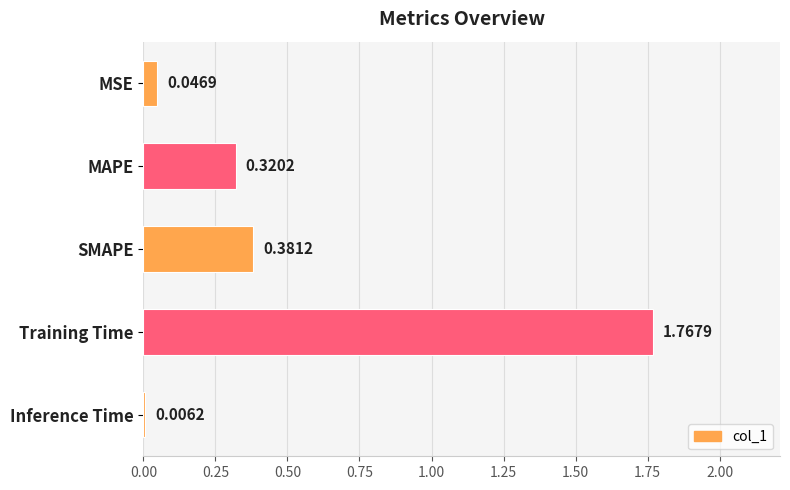

Between SMAPE and MSE, which is larger?

SMAPE